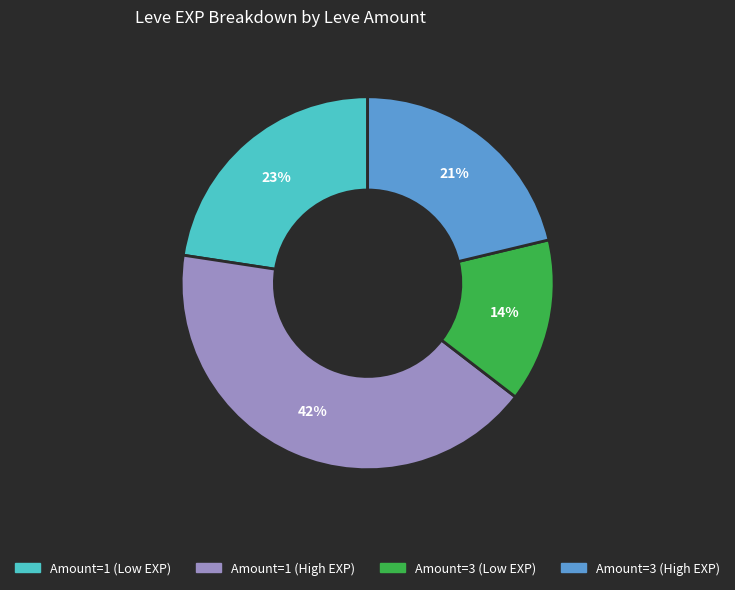

To the nearest percent, what is the difference between the largest and smallest slice percentages?

28%